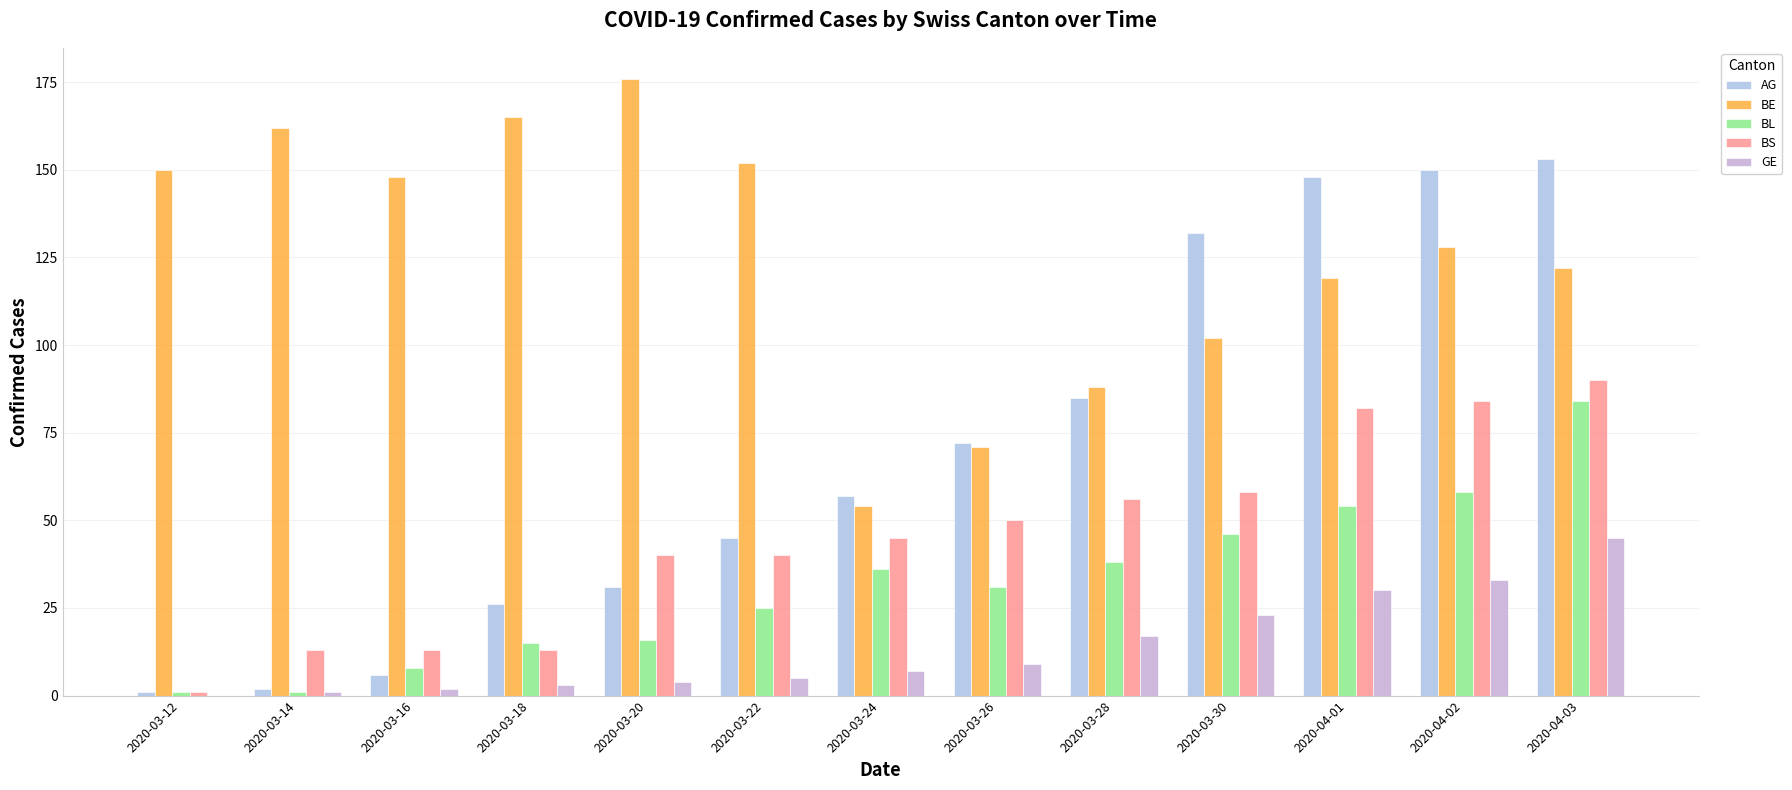

Reading left to right, transcribe all the data shown in this chart.

AG: 1	2	6	26	31	45	57	72	85	132	148	150	153
BE: 150	162	148	165	176	152	54	71	88	102	119	128	122
BL: 1	1	8	15	16	25	36	31	38	46	54	58	84
BS: 1	13	13	13	40	40	45	50	56	58	82	84	90
GE: 0	1	2	3	4	5	7	9	17	23	30	33	45